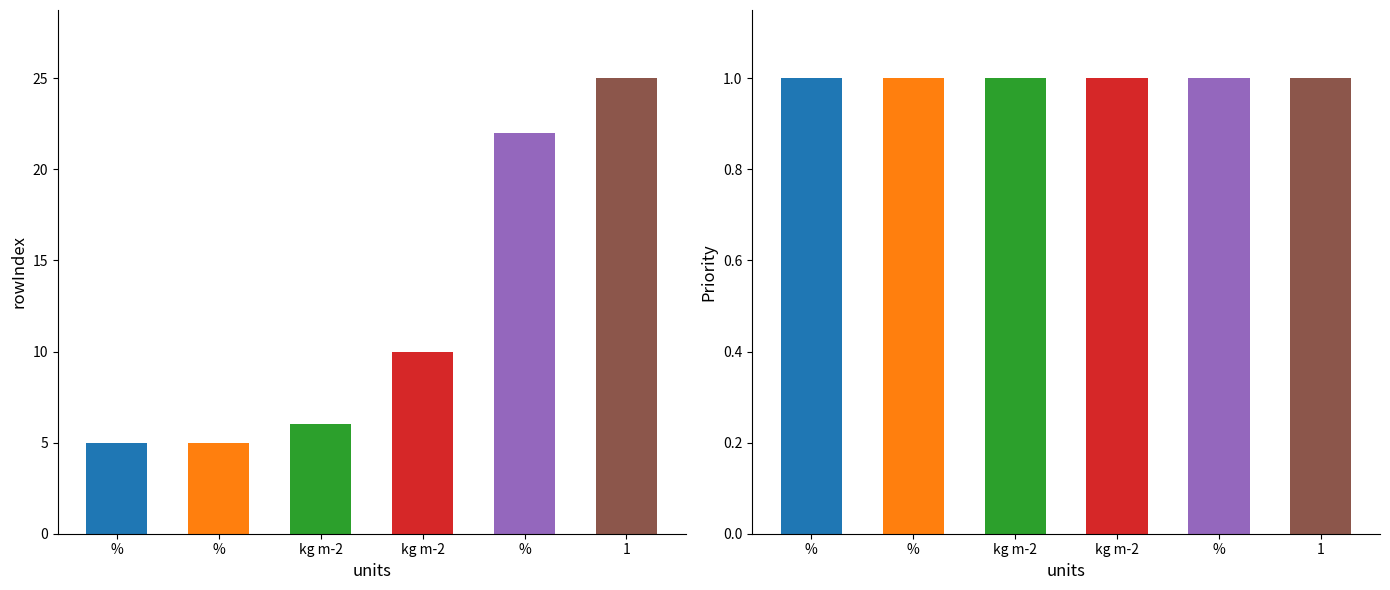

Which category has the lowest value in the rowIndex series?

%